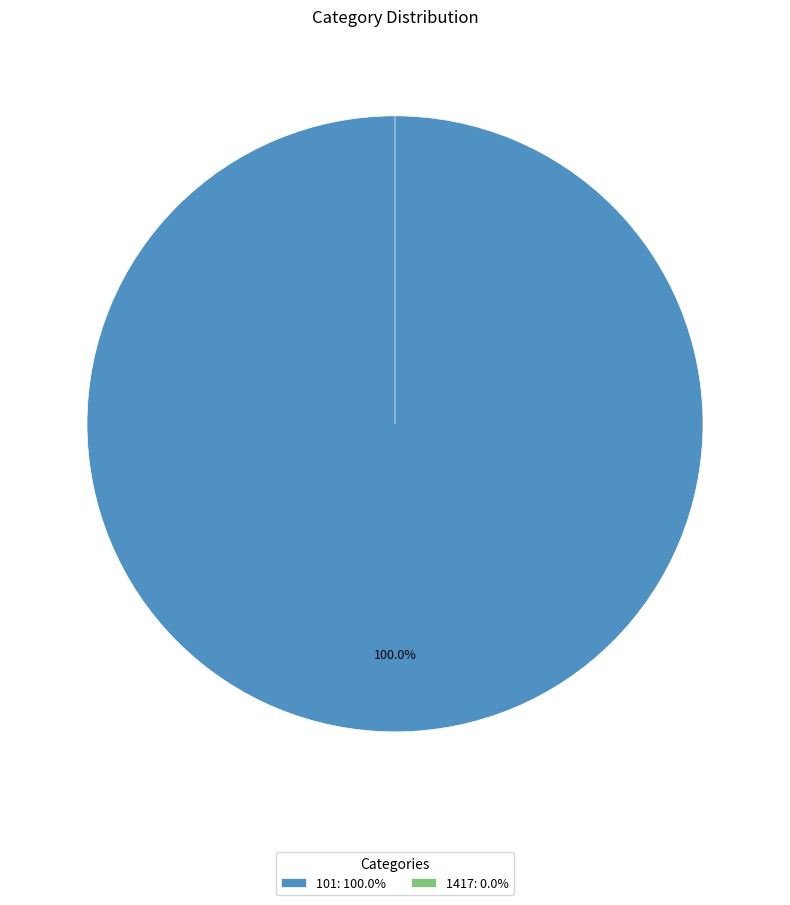

True or false: 101 accounts for 94% of the total.

False